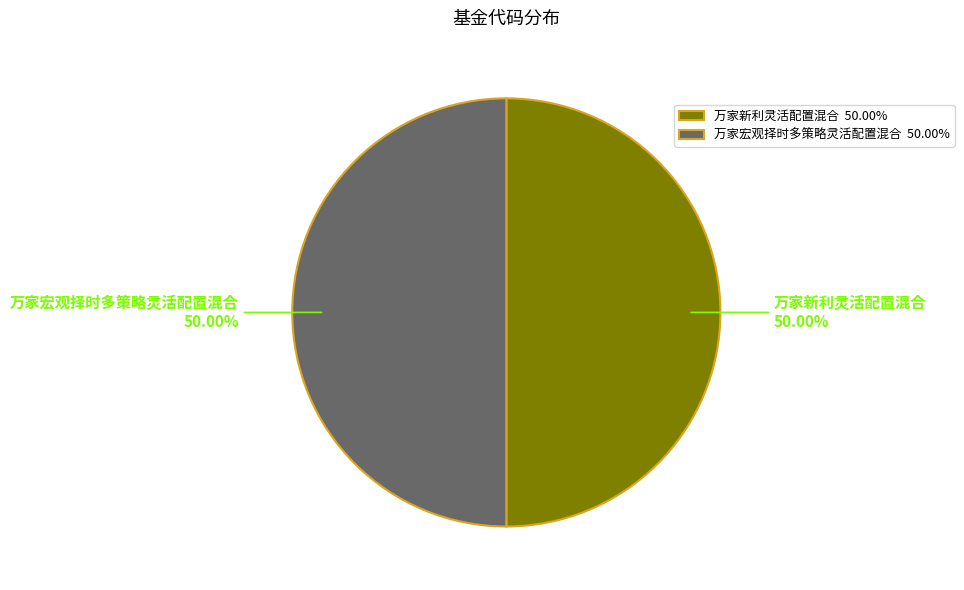

Is the sum of 万家新利灵活配置混合 and 万家宏观择时多策略灵活配置混合 greater than half?

Yes